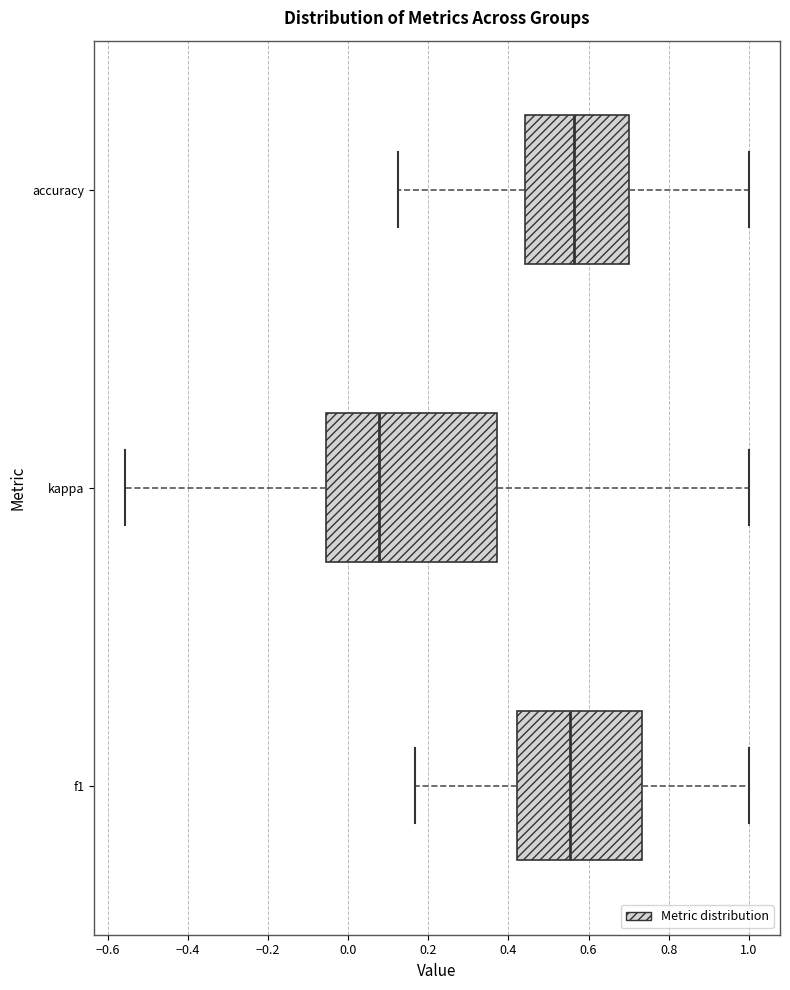

Reading bottom to top, read every box against the x-axis: the position of its median line, the range the box covers, and the ends of its whiskers. The values are not printed on the chart, so give them approximately, as read against the axis.

f1: median 0.56, box 0.42 to 0.74, whiskers 0.16 to 1.00
kappa: median 0.08, box -0.06 to 0.38, whiskers -0.56 to 1.00
accuracy: median 0.56, box 0.44 to 0.70, whiskers 0.12 to 1.00